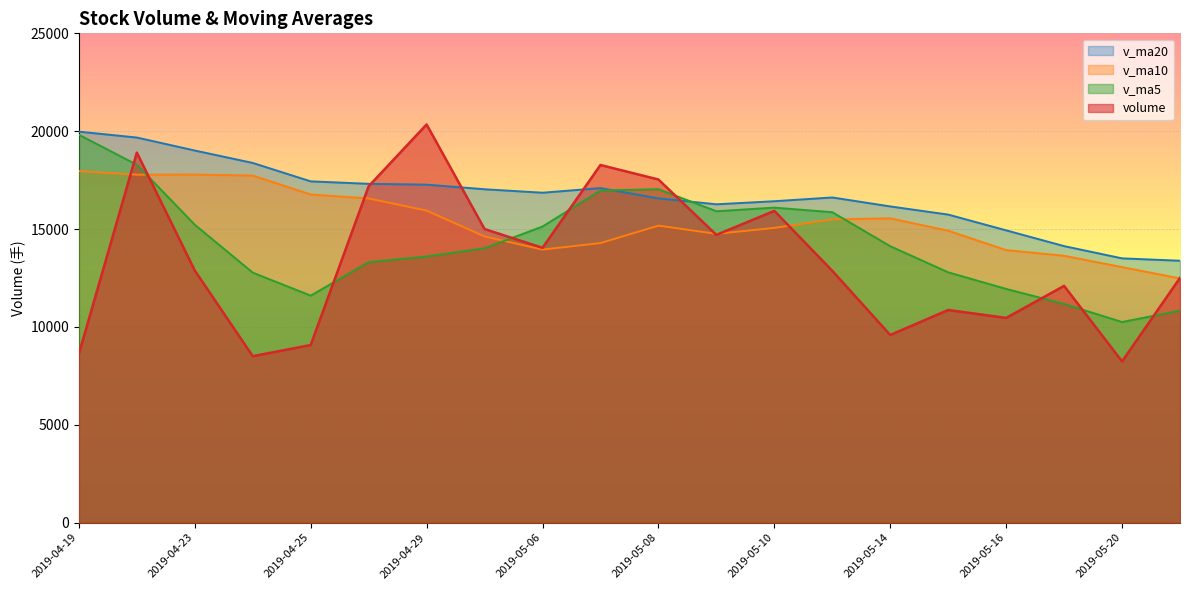

Is the value of v_ma10 at 2019-04-24 greater than the value of v_ma5 at 2019-04-24?

Yes